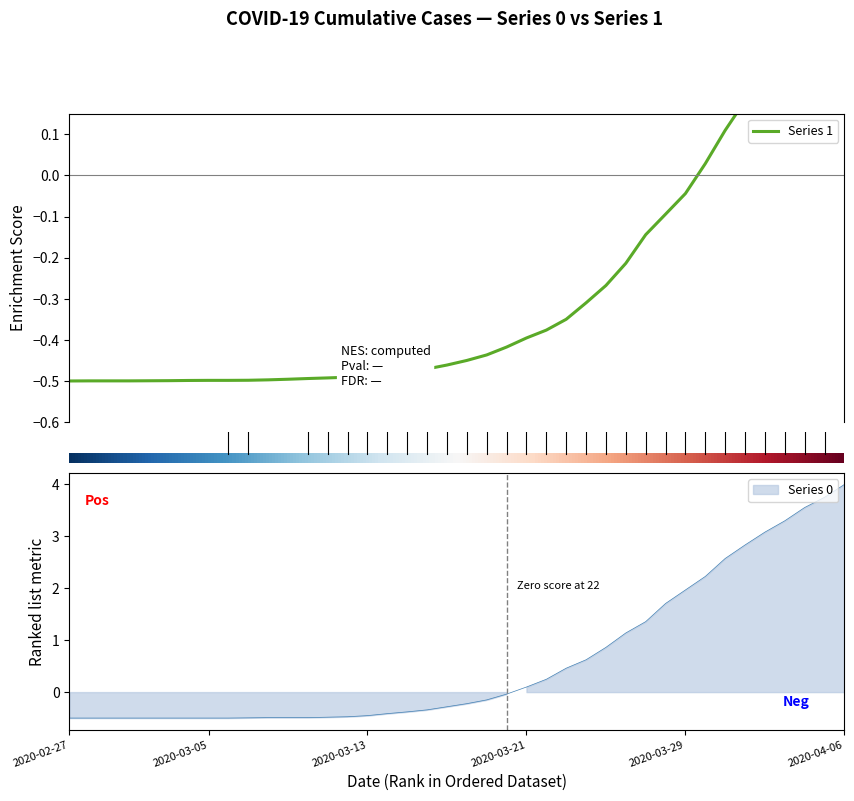

What is the difference between the second highest and minimum values in the Series 1 series?

0.9